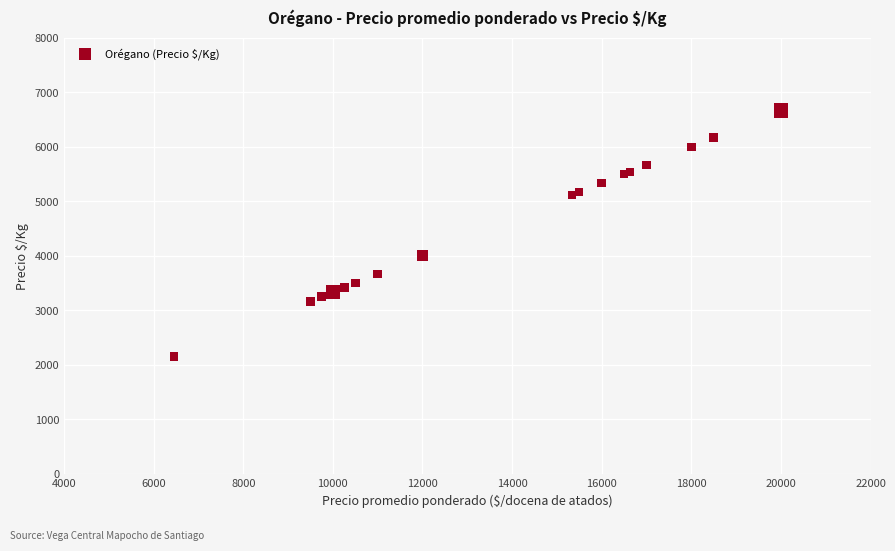

What Y value in the scatter plot is closest to 4409?

4000